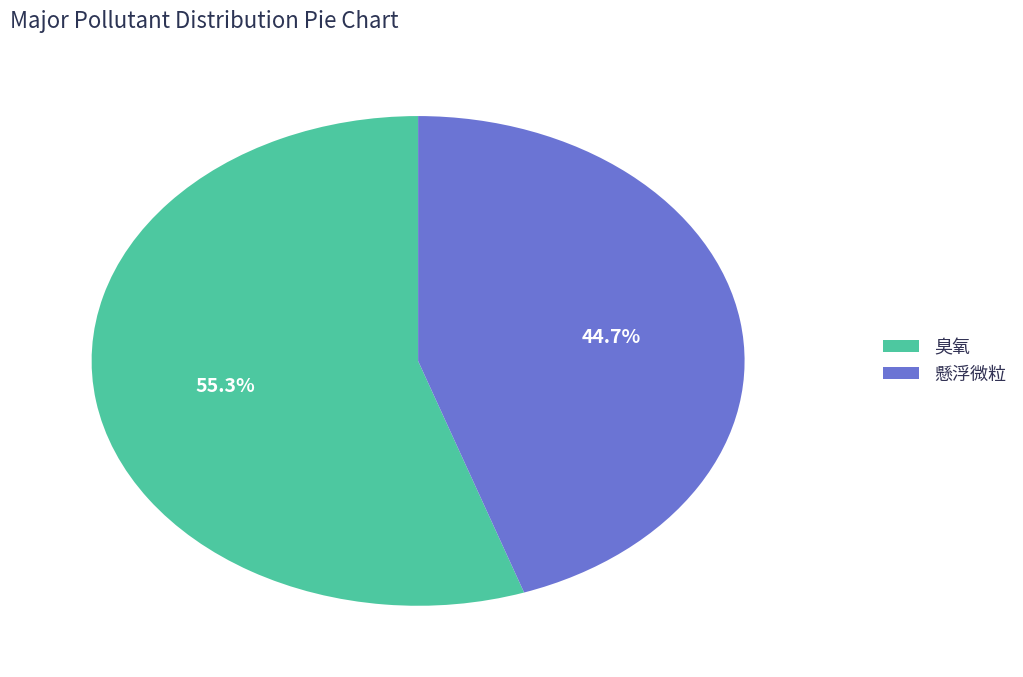

Rank the categories by value from highest to lowest.

臭氧, 懸浮微粒